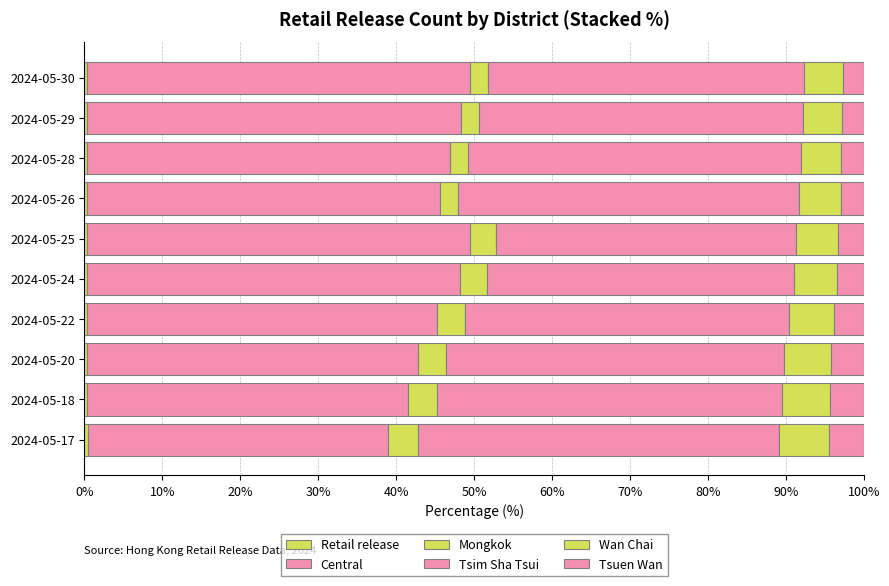

Which series has the largest total across all categories?

Central